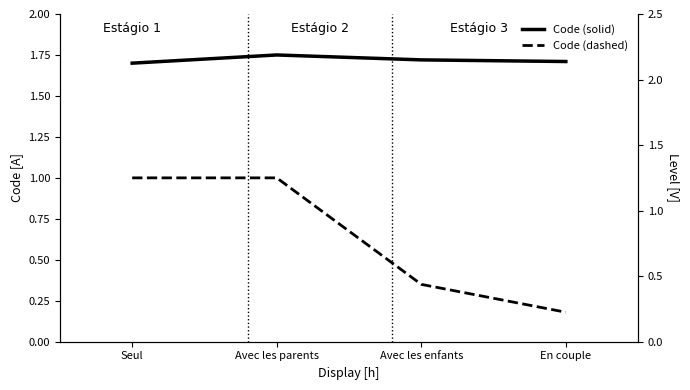

Between Avec les parents and En couple, which series saw the biggest shift?

Code (dashed)